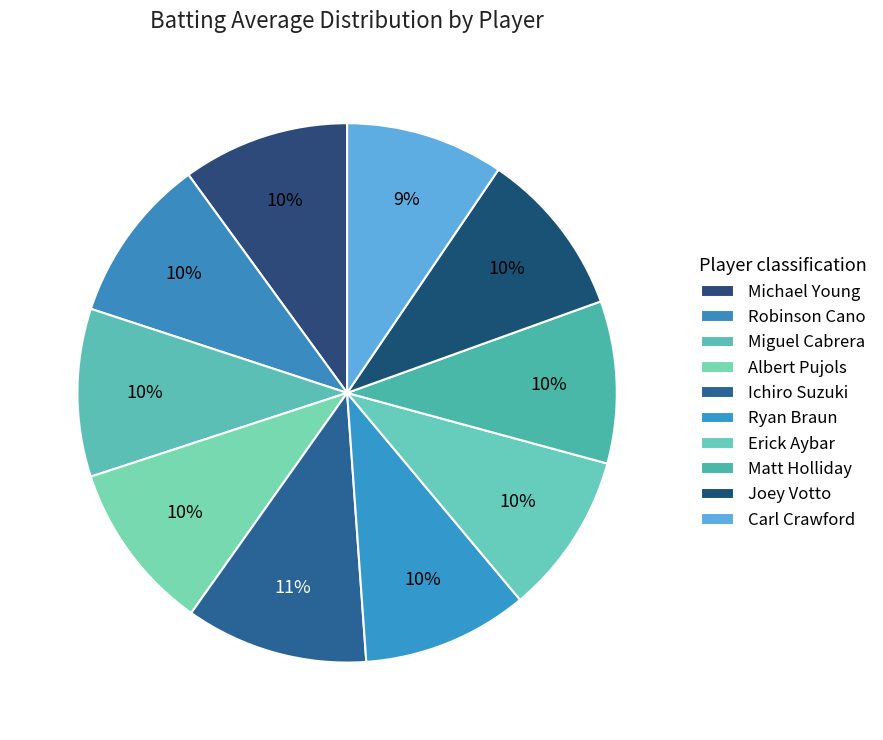

Which slice is the smallest?

Carl Crawford